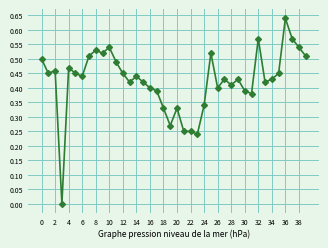

True or false: the data has more than 2 interior local peaks.

True